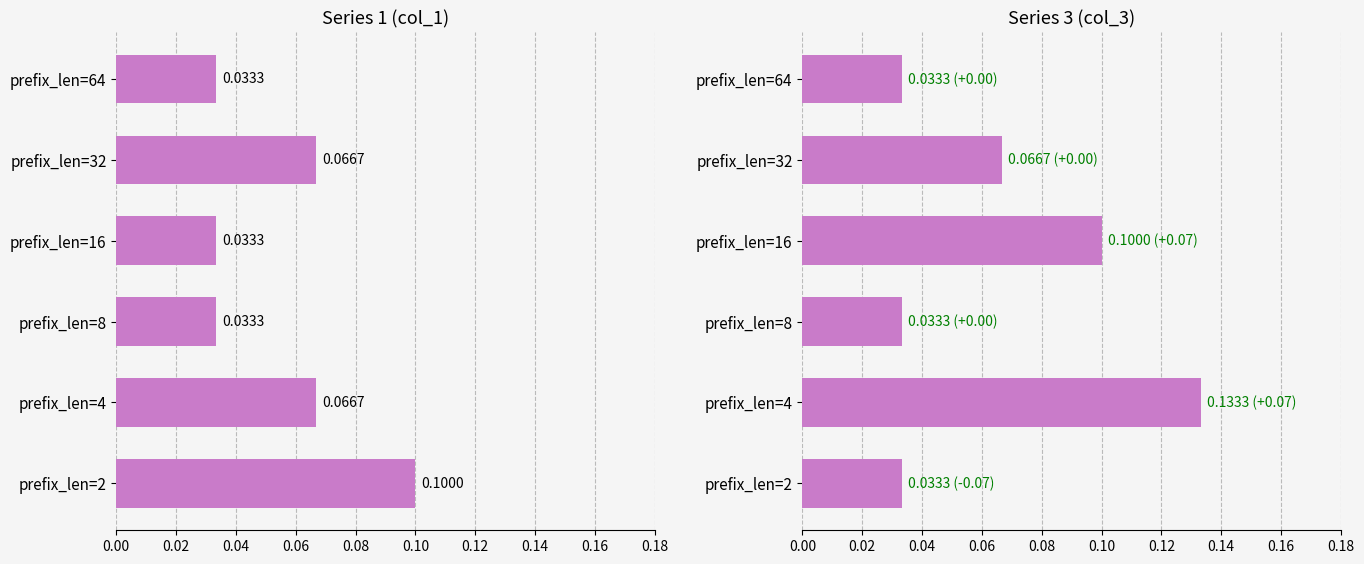

Count the number of data series in this chart.

2